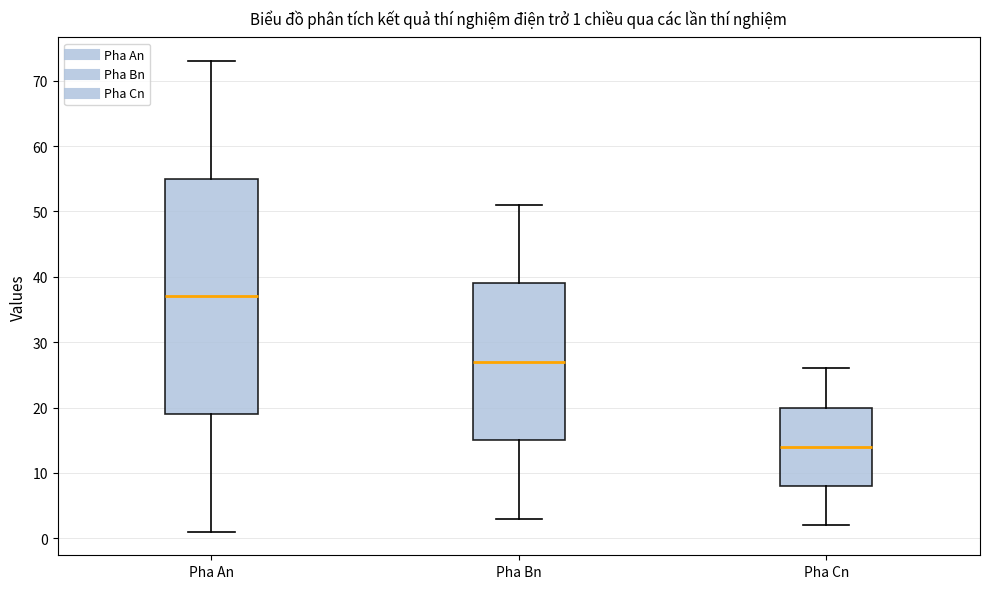

Comparing the boxes themselves (not the whiskers), which one is the tallest?

Pha An